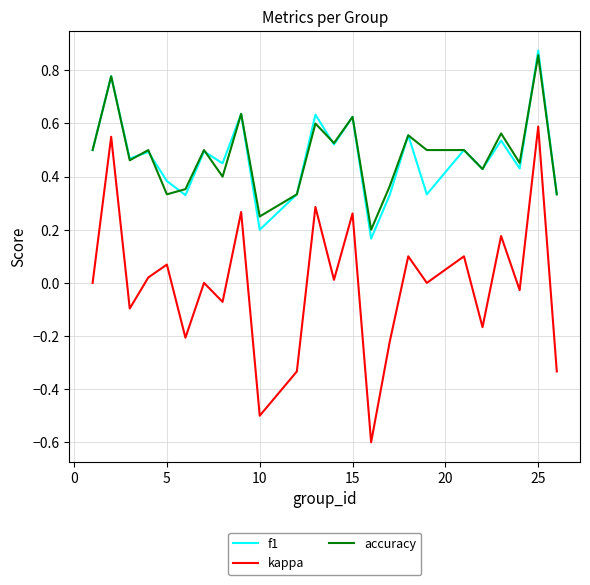

True or false: accuracy and kappa cross at least once.

False